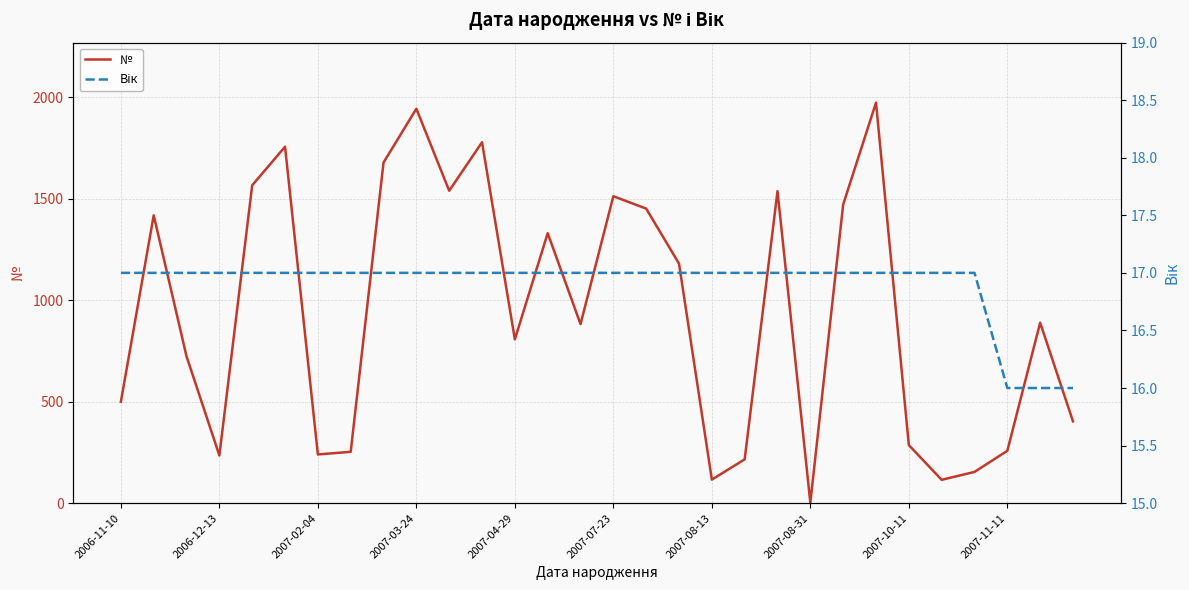

Which category has the lowest value in the № series?

2007-08-31